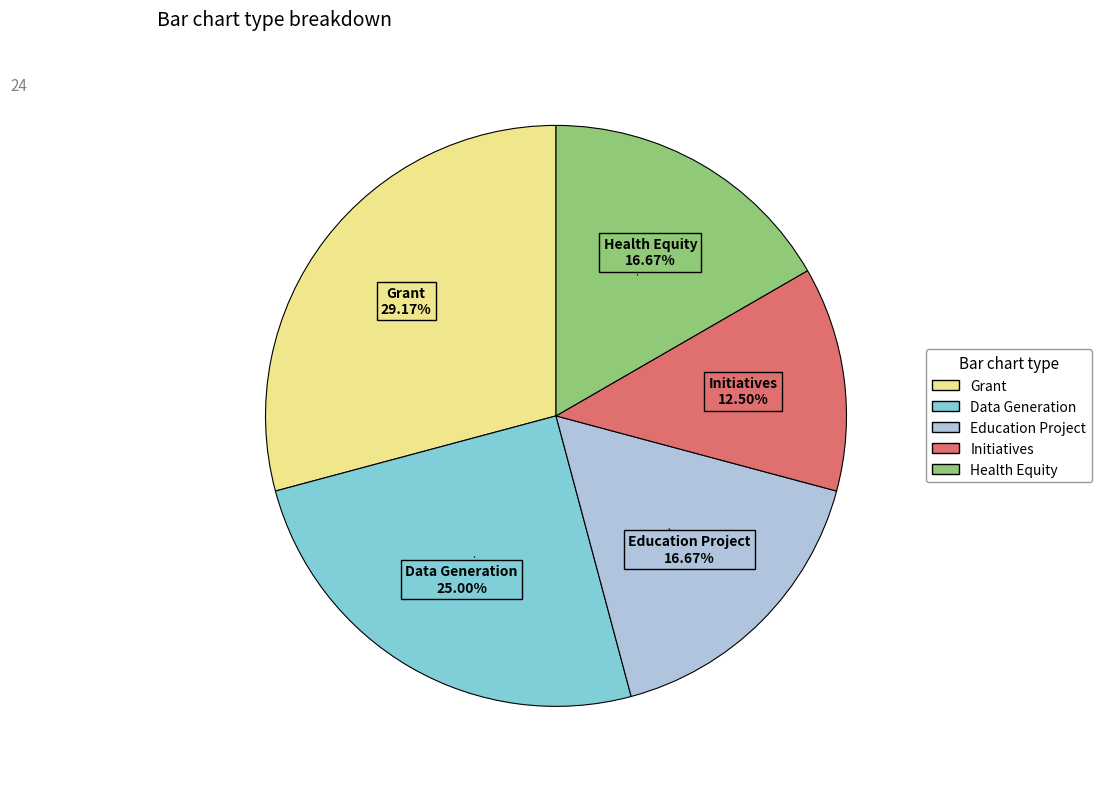

How much of the chart is everything except Data Generation?

75.0%